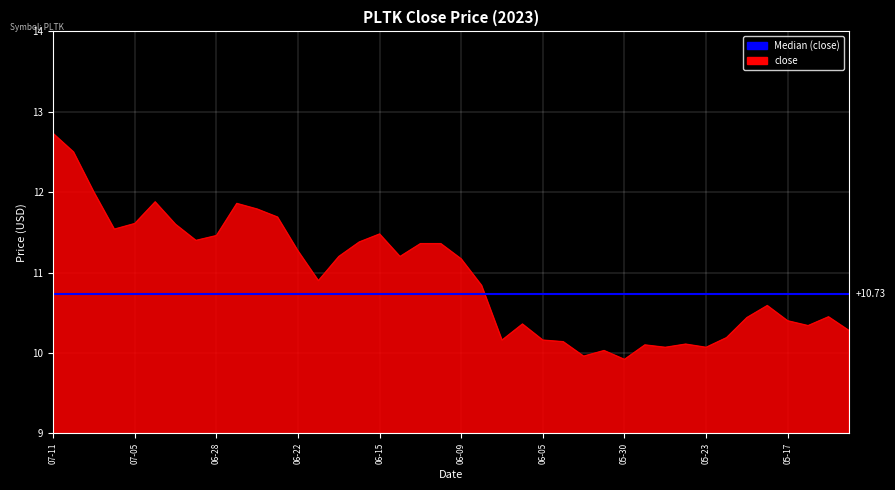

Where is the first local minimum?

2023-07-06